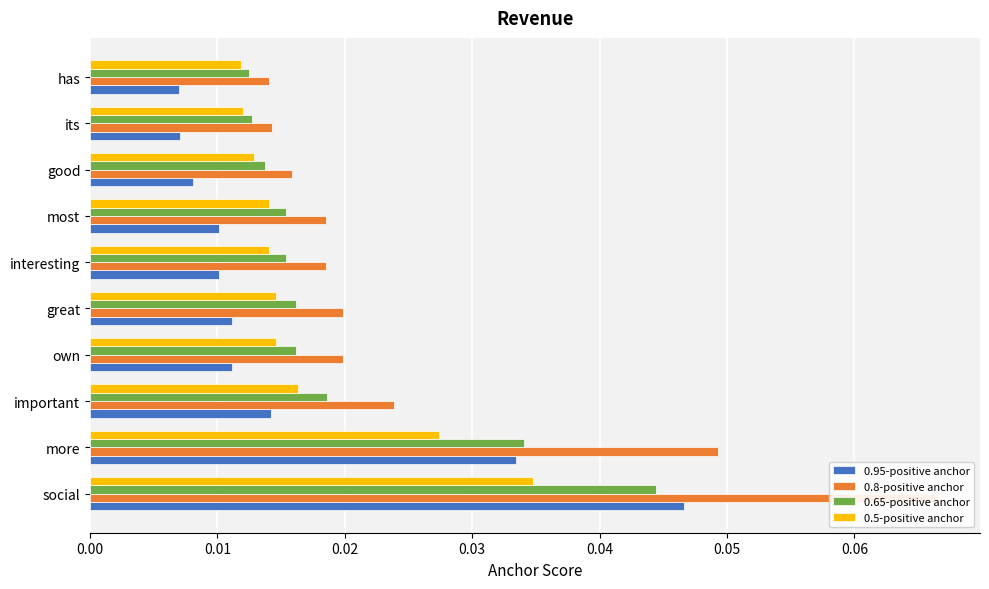

Count the number of data series in this chart.

4